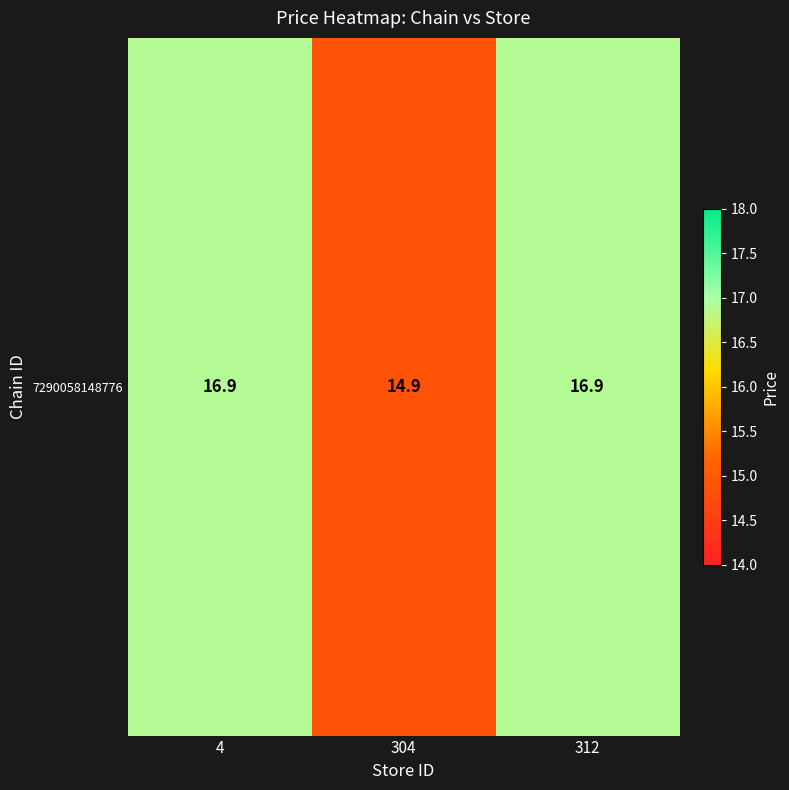

Where does the data first go above 16?

4